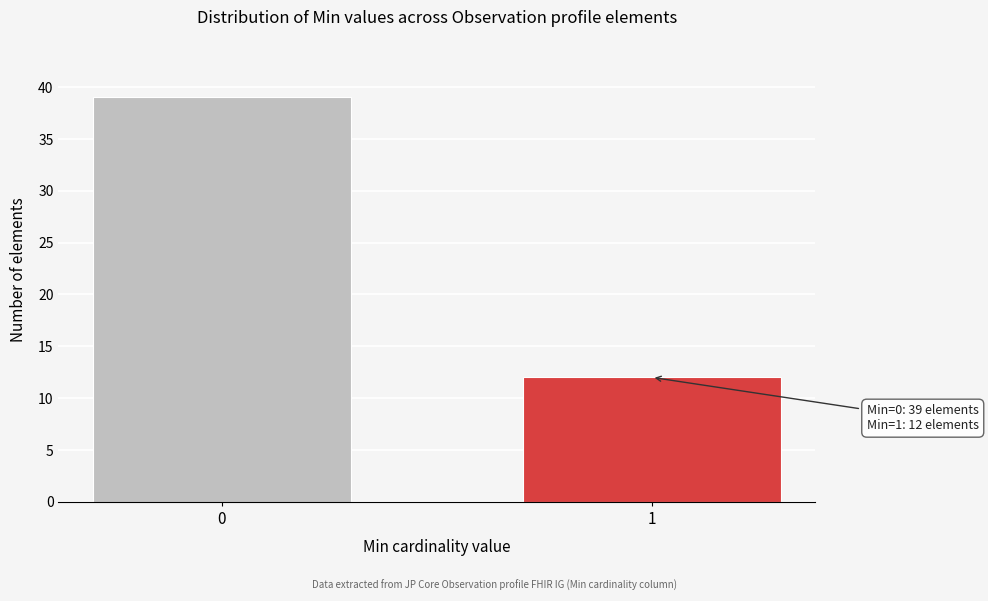

Reading left to right, transcribe all the data shown in this chart.

0=39	1=12